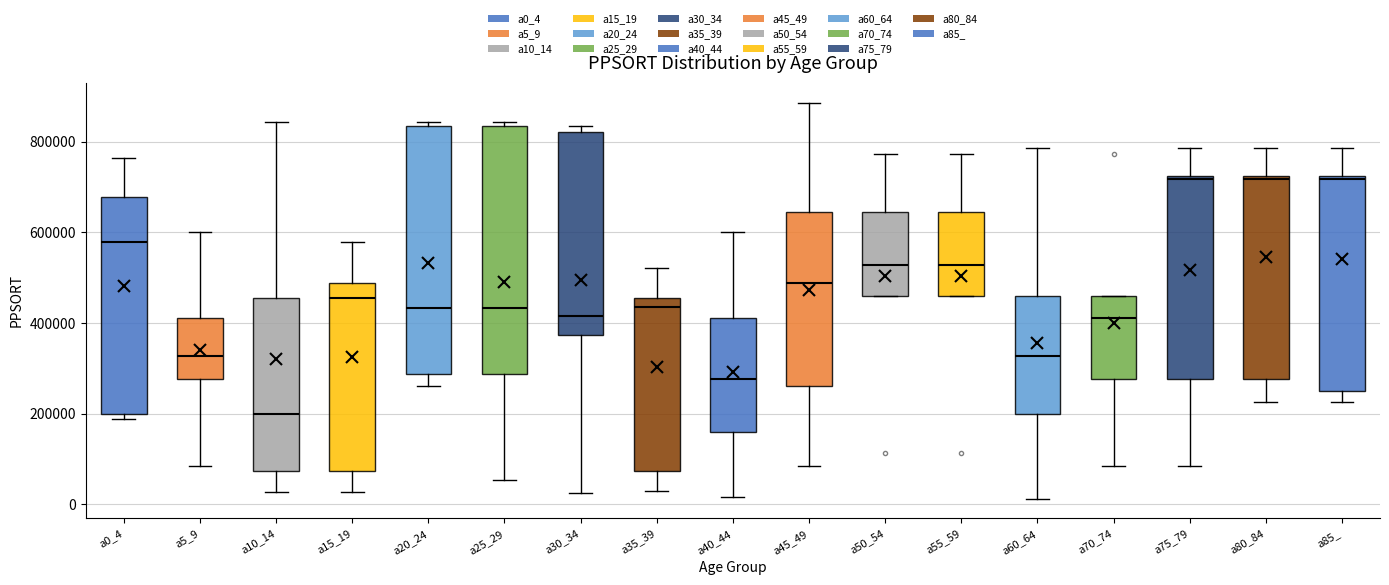

Reading left to right, read every box against the y-axis: the position of its median line, the range the box covers, and the ends of its whiskers. The values are not printed on the chart, so give them approximately, as read against the axis.

a0_4: median 580000, box 200000 to 680000, whiskers 180000 to 760000
a5_9: median 320000, box 280000 to 420000, whiskers 80000 to 600000
a10_14: median 200000, box 80000 to 460000, whiskers 20000 to 840000
a15_19: median 460000, box 80000 to 480000, whiskers 20000 to 580000
a20_24: median 440000, box 280000 to 840000, whiskers 260000 to 840000 (just above the box's upper edge)
a25_29: median 440000, box 280000 to 840000, whiskers 60000 to 840000 (just above the box's upper edge)
a30_34: median 420000, box 380000 to 820000, whiskers 20000 to 840000
a35_39: median 440000, box 80000 to 460000, whiskers 20000 to 520000
a40_44: median 280000, box 160000 to 420000, whiskers 20000 to 600000
a45_49: median 480000, box 260000 to 640000, whiskers 80000 to 880000
a50_54: median 520000, box 460000 to 640000, whiskers 460000 to 780000
a55_59: median 520000, box 460000 to 640000, whiskers 460000 to 780000
a60_64: median 320000, box 200000 to 460000, whiskers 20000 to 780000
a70_74: median 420000, box 280000 to 460000, whiskers 80000 to 460000
a75_79: median 720000, box 280000 to 720000, whiskers 80000 to 780000
a80_84: median 720000, box 280000 to 720000, whiskers 220000 to 780000
a85_: median 720000, box 240000 to 720000, whiskers 220000 to 780000